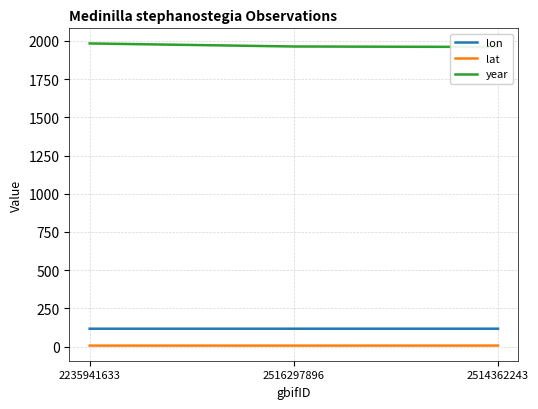

What is the minimum value shown in the chart?

6.0